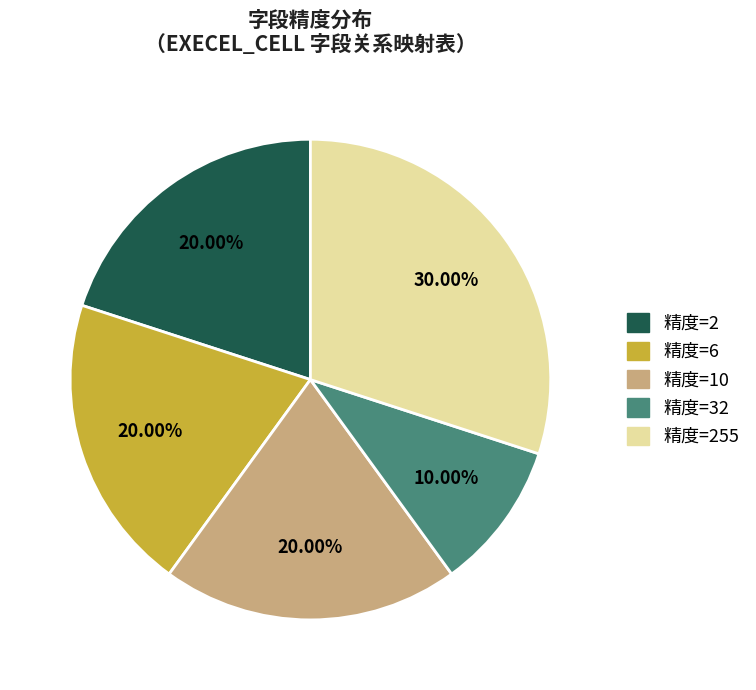

How many segments does this pie chart have?

5